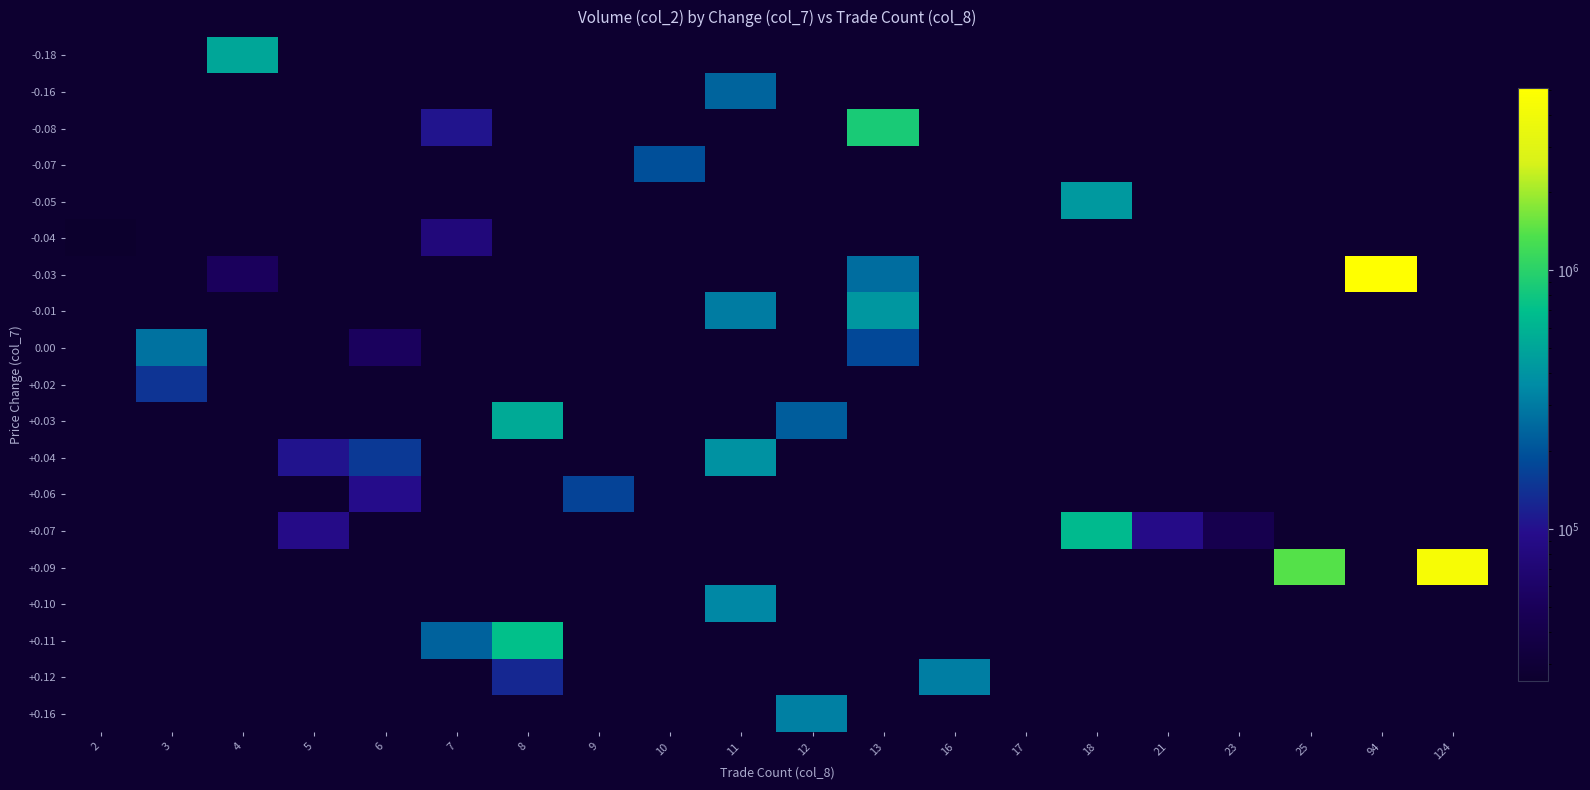

Reading right to left, what are all the values shown in this chart?

-0.18: 124=0	94=0	25=0	23=0	21=0	18=0	17=0	16=0	13=0	12=0	11=0	10=0	9=0	8=0	7=0	6=0	5=0	4=508130	3=0	2=0
-0.16: 124=0	94=0	25=0	23=0	21=0	18=0	17=0	16=0	13=0	12=0	11=240500	10=0	9=0	8=0	7=0	6=0	5=0	4=0	3=0	2=0
-0.08: 124=0	94=0	25=0	23=0	21=0	18=0	17=0	16=0	13=875660	12=0	11=0	10=0	9=0	8=0	7=105200	6=0	5=0	4=0	3=0	2=0
-0.07: 124=0	94=0	25=0	23=0	21=0	18=0	17=0	16=0	13=0	12=0	11=0	10=193780	9=0	8=0	7=0	6=0	5=0	4=0	3=0	2=0
-0.05: 124=0	94=0	25=0	23=0	21=0	18=429420	17=0	16=0	13=0	12=0	11=0	10=0	9=0	8=0	7=0	6=0	5=0	4=0	3=0	2=0
-0.04: 124=0	94=0	25=0	23=0	21=0	18=0	17=0	16=0	13=0	12=0	11=0	10=0	9=0	8=0	7=76620	6=0	5=0	4=0	3=0	2=25750
-0.03: 124=0	94=5061050	25=0	23=0	21=0	18=0	17=0	16=0	13=264370	12=0	11=0	10=0	9=0	8=0	7=0	6=0	5=0	4=52390	3=0	2=0
-0.01: 124=0	94=0	25=0	23=0	21=0	18=0	17=0	16=0	13=415570	12=0	11=308100	10=0	9=0	8=0	7=0	6=0	5=0	4=0	3=0	2=0
0.00: 124=0	94=0	25=0	23=0	21=0	18=0	17=0	16=0	13=180220	12=0	11=0	10=0	9=0	8=0	7=0	6=52960	5=0	4=0	3=278720	2=0
+0.02: 124=0	94=0	25=0	23=0	21=0	18=0	17=0	16=0	13=0	12=0	11=0	10=0	9=0	8=0	7=0	6=0	5=0	4=0	3=146020	2=0
+0.03: 124=0	94=0	25=0	23=0	21=0	18=0	17=0	16=0	13=0	12=222980	11=0	10=0	9=0	8=537380	7=0	6=0	5=0	4=0	3=0	2=0
+0.04: 124=0	94=0	25=0	23=0	21=0	18=0	17=0	16=0	13=0	12=0	11=389060	10=0	9=0	8=0	7=0	6=153400	5=103760	4=0	3=0	2=0
+0.06: 124=0	94=0	25=0	23=0	21=0	18=0	17=0	16=0	13=0	12=0	11=0	10=0	9=171100	8=0	7=0	6=95080	5=0	4=0	3=0	2=0
+0.07: 124=0	94=0	25=0	23=42550	21=91440	18=651390	17=0	16=0	13=0	12=0	11=0	10=0	9=0	8=0	7=0	6=0	5=91100	4=0	3=0	2=0
+0.09: 124=4401480	94=0	25=1402070	23=0	21=0	18=0	17=0	16=0	13=0	12=0	11=0	10=0	9=0	8=0	7=0	6=0	5=0	4=0	3=0	2=0
+0.10: 124=0	94=0	25=0	23=0	21=0	18=0	17=0	16=0	13=0	12=0	11=349320	10=0	9=0	8=0	7=0	6=0	5=0	4=0	3=0	2=0
+0.11: 124=0	94=0	25=0	23=0	21=0	18=0	17=0	16=0	13=0	12=0	11=0	10=0	9=0	8=710340	7=235530	6=0	5=0	4=0	3=0	2=0
+0.12: 124=0	94=0	25=0	23=0	21=0	18=0	17=0	16=315650	13=0	12=0	11=0	10=0	9=0	8=127650	7=0	6=0	5=0	4=0	3=0	2=0
+0.16: 124=0	94=0	25=0	23=0	21=0	18=0	17=0	16=0	13=0	12=320670	11=0	10=0	9=0	8=0	7=0	6=0	5=0	4=0	3=0	2=0